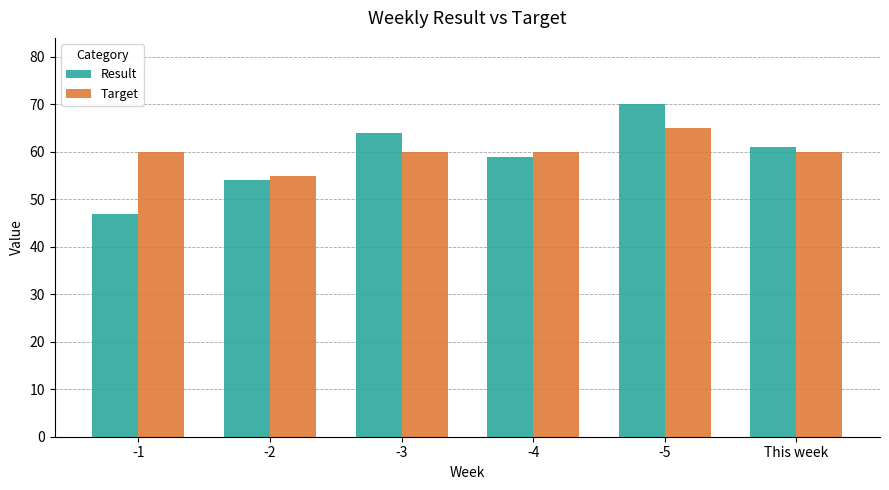

Are the bars horizontal?

No